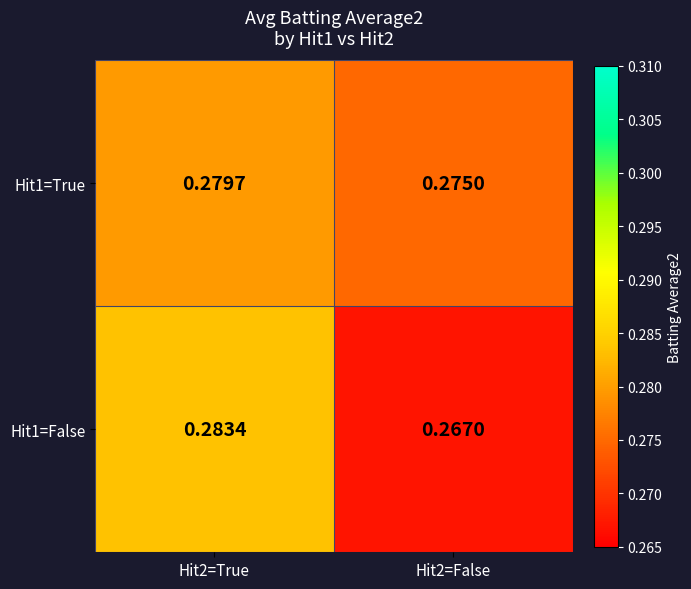

At which category is the sum across all series the highest?

Hit2=True